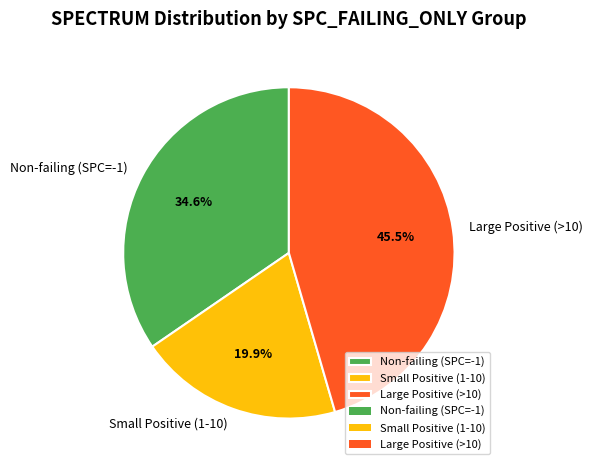

To the nearest percent, what is the average slice percentage?

33%